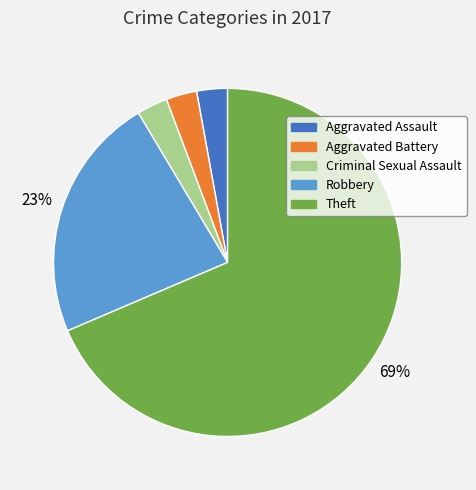

Is there any slice that represents more than half of the pie?

Yes